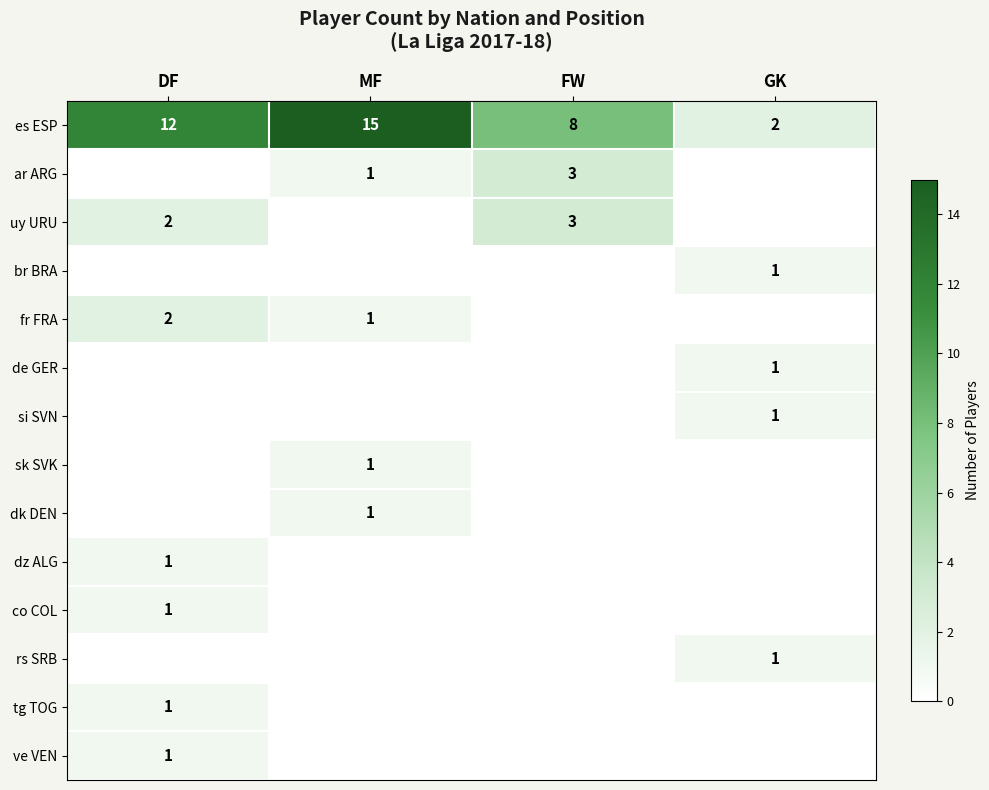

The value of de GER at GK is 1. True or false?

True